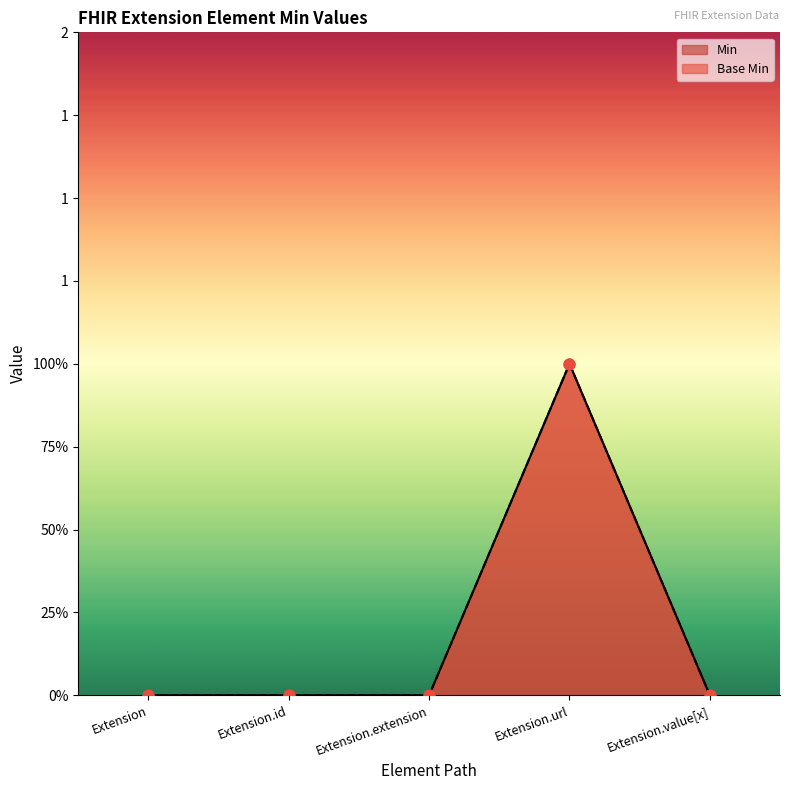

Which series reaches the maximum Y coordinate?

Min